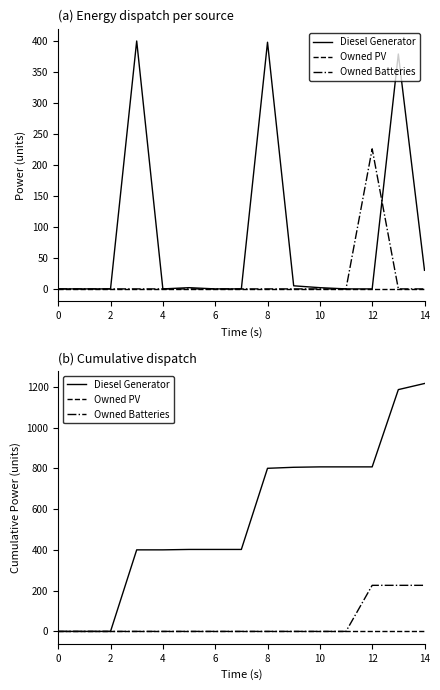

How many values in the Diesel Generator series exceed 402?

7